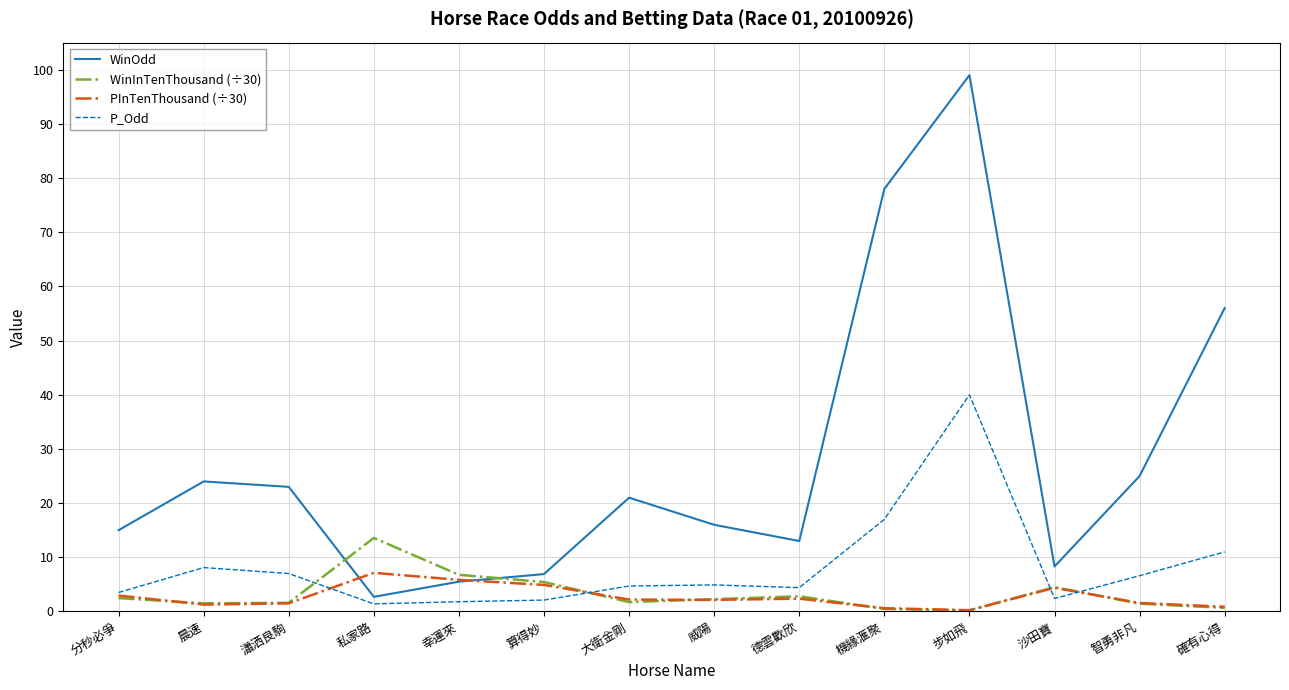

What position from the left is 德雲歡欣?

9